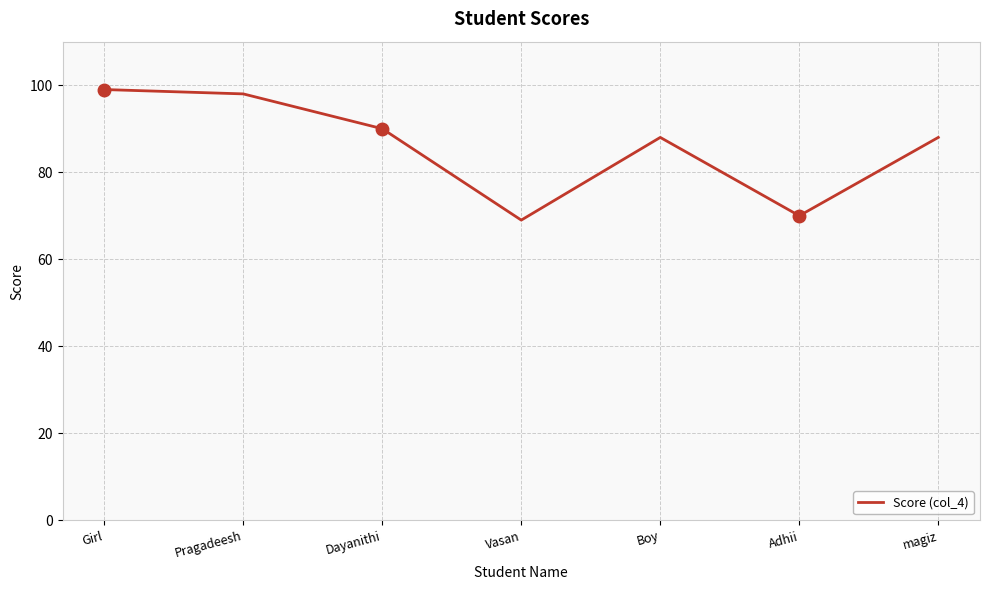

Approximately how many times larger is the value at Boy compared to magiz?

1.0